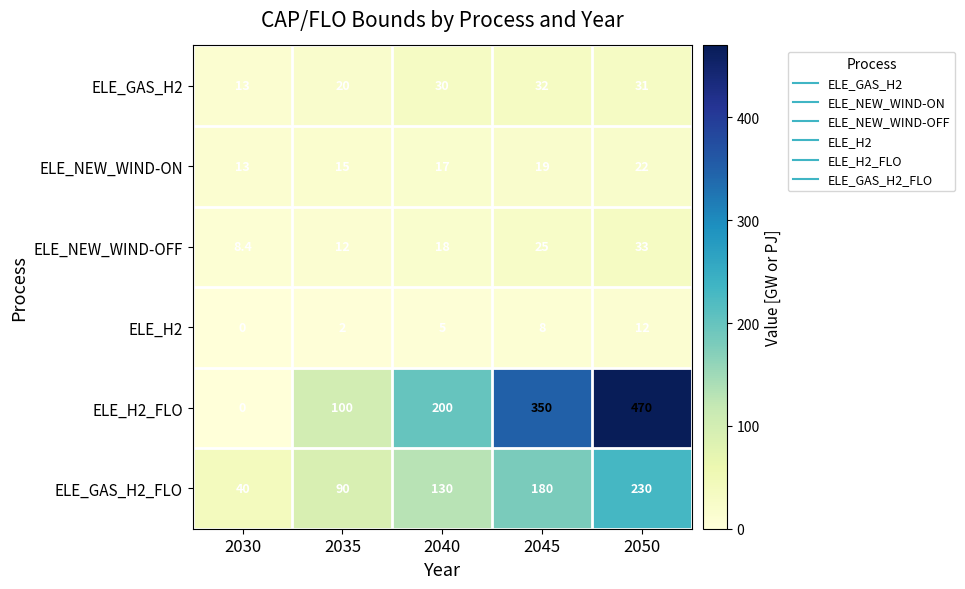

Between 2035 and 2040, which series saw the biggest shift?

ELE_H2_FLO